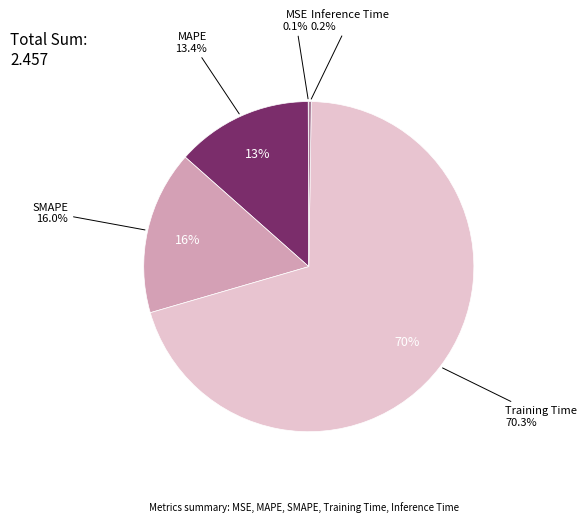

Is it true that SMAPE is 16% of the pie?

True